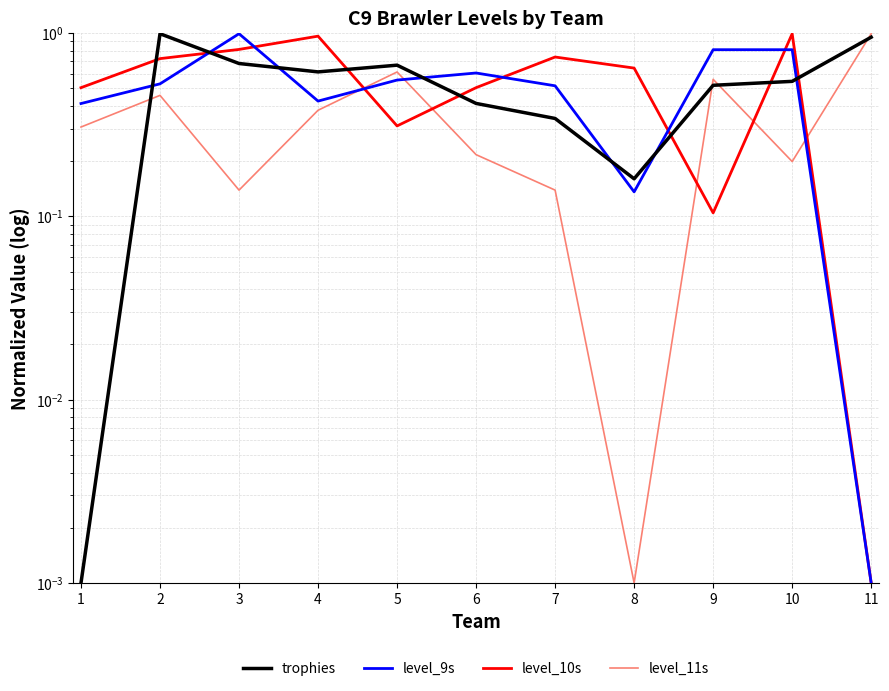

Does the chart have visible grid lines?

Yes